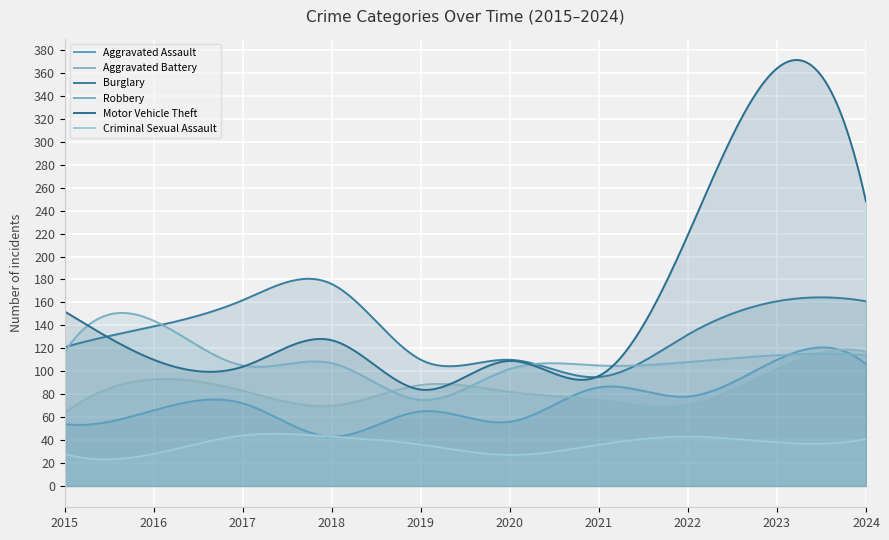

What is the difference between the highest and lowest values at 2021?

69